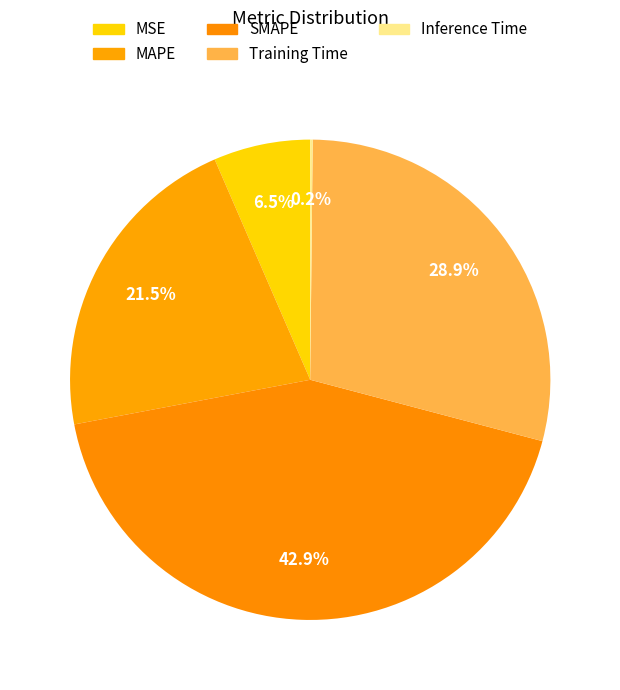

Is it true that Training Time is 29% of the pie?

True